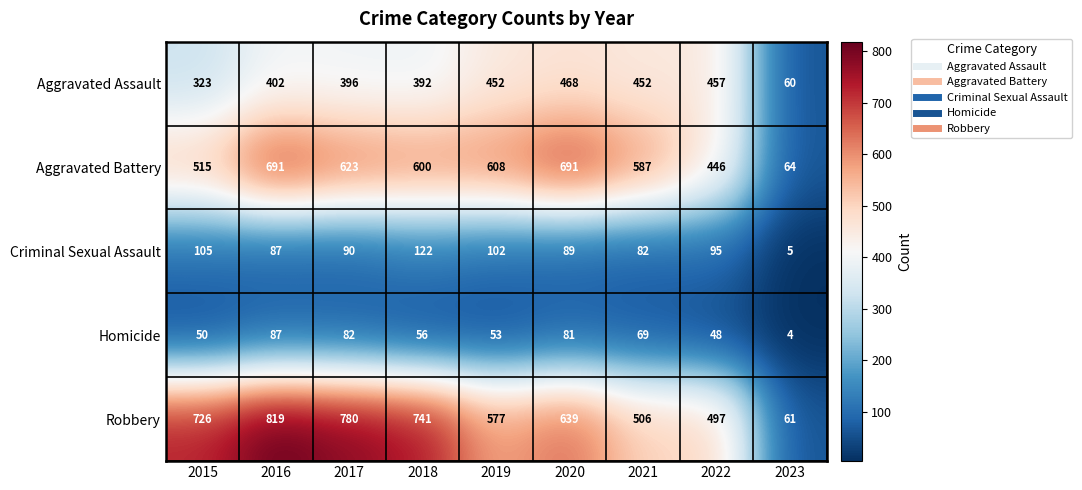

What is the total value across all series at 2019?

1792